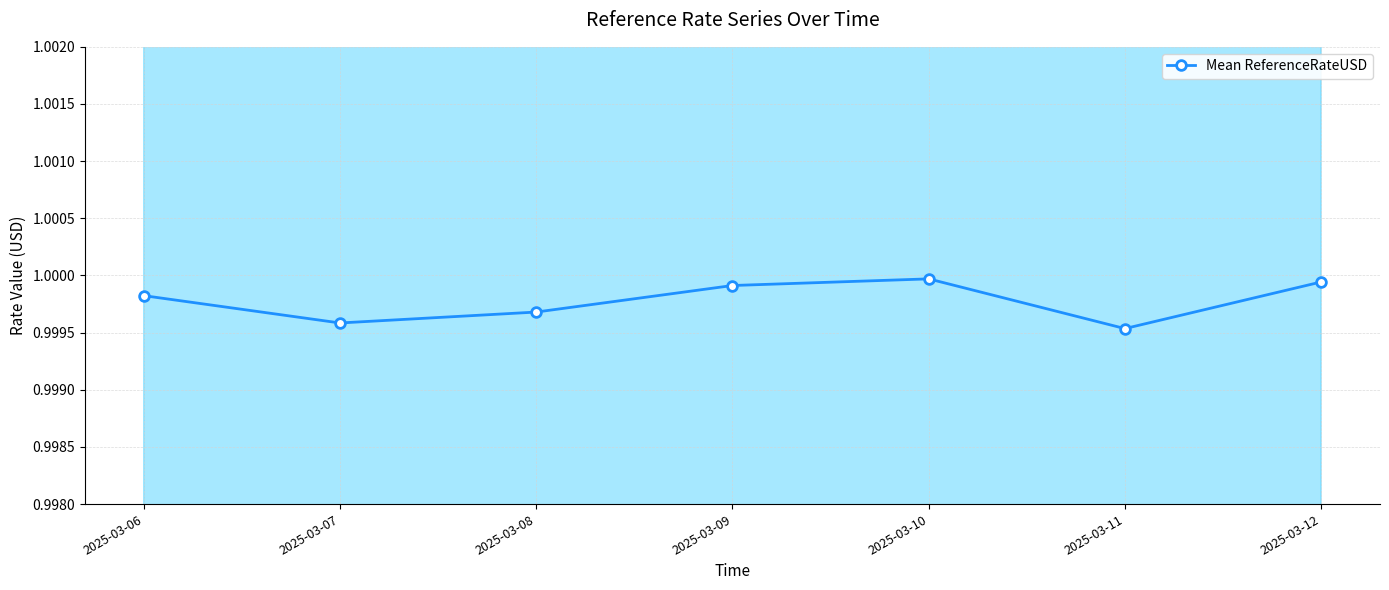

List the labels in order of value, smallest first.

2025-03-11, 2025-03-07, 2025-03-08, 2025-03-06, 2025-03-09, 2025-03-12, 2025-03-10